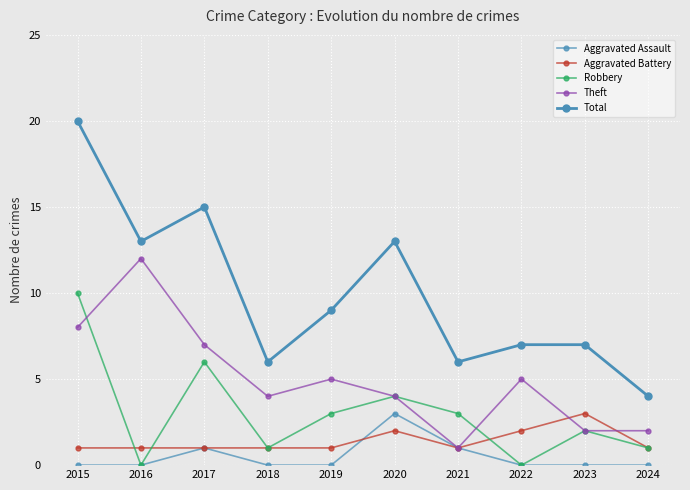

At how many categories does at least one series exceed 18?

1